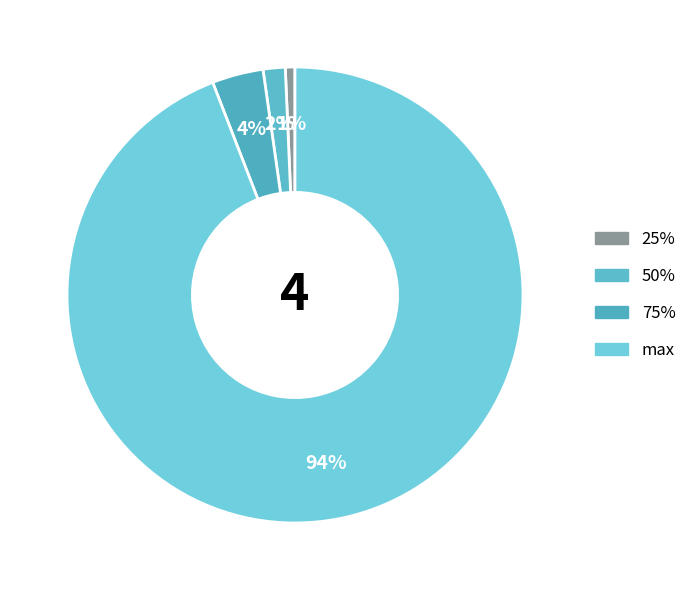

Combined, what portion of the pie is 25% and max?

94.8%